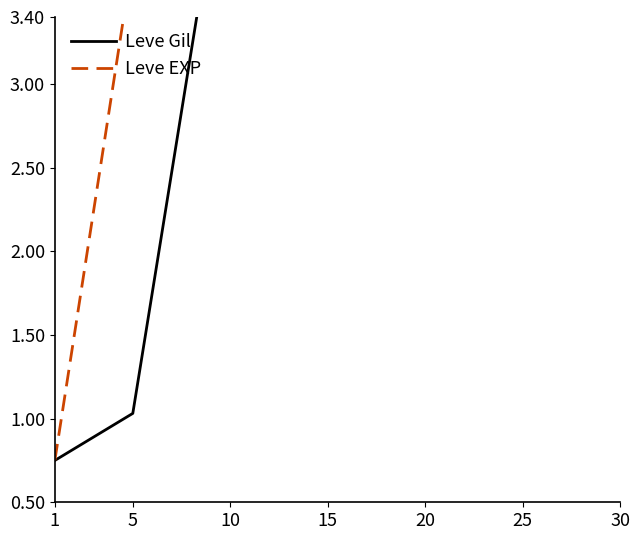

What is the greatest value displayed?

50797.5